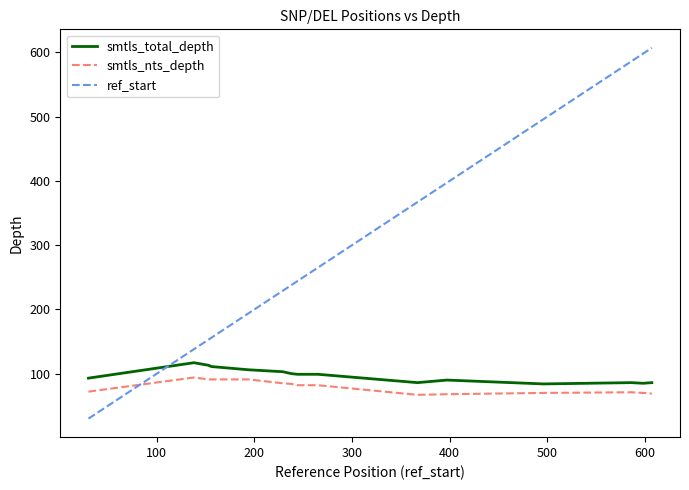

How many lines are shown in the chart?

3